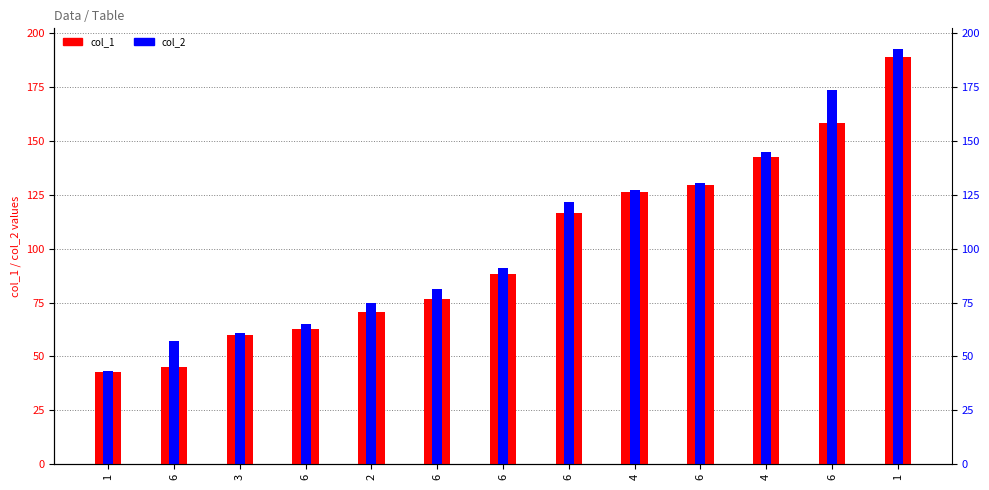

What is the average value of the col_1 series?

100.6